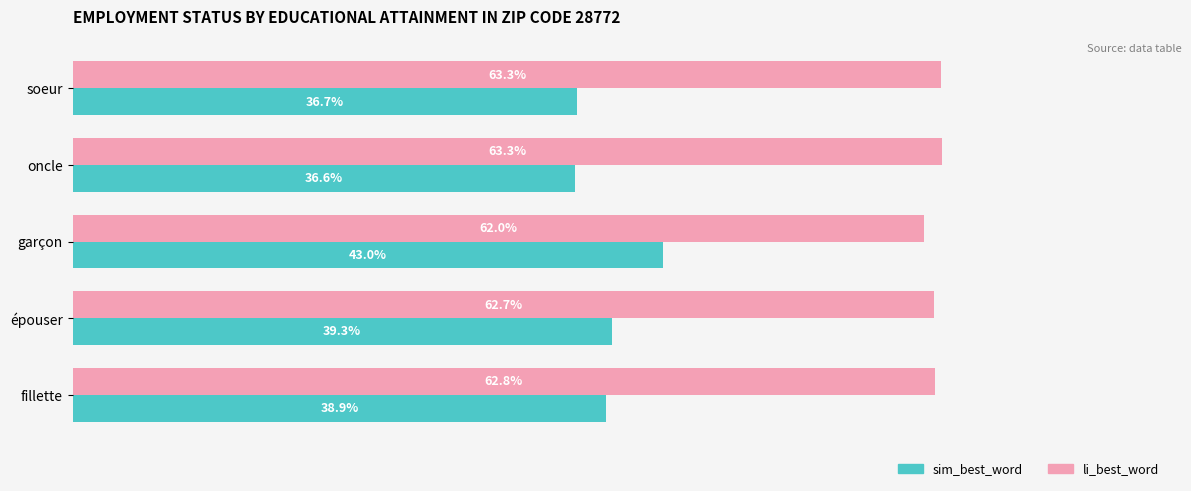

At which category is the sum across all series the highest?

garçon